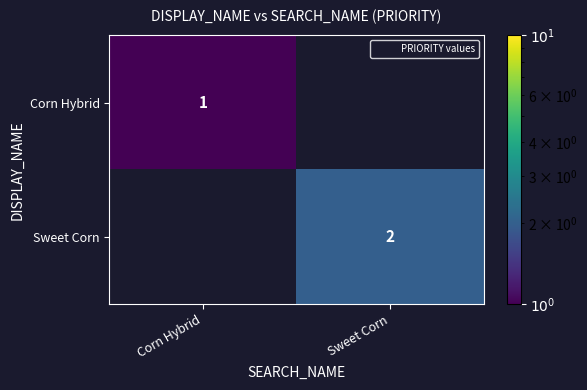

Which label corresponds to the smallest value in the chart?

Sweet Corn